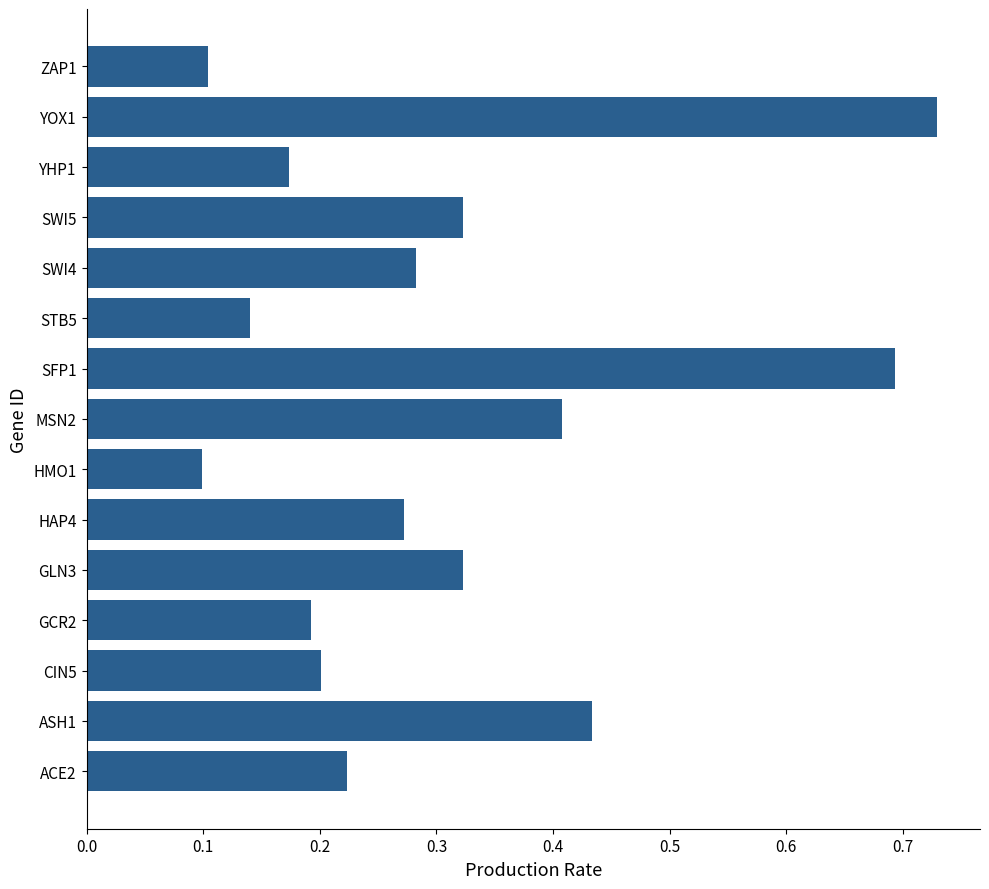

Is it true that the value at YOX1 is 0.7?

True